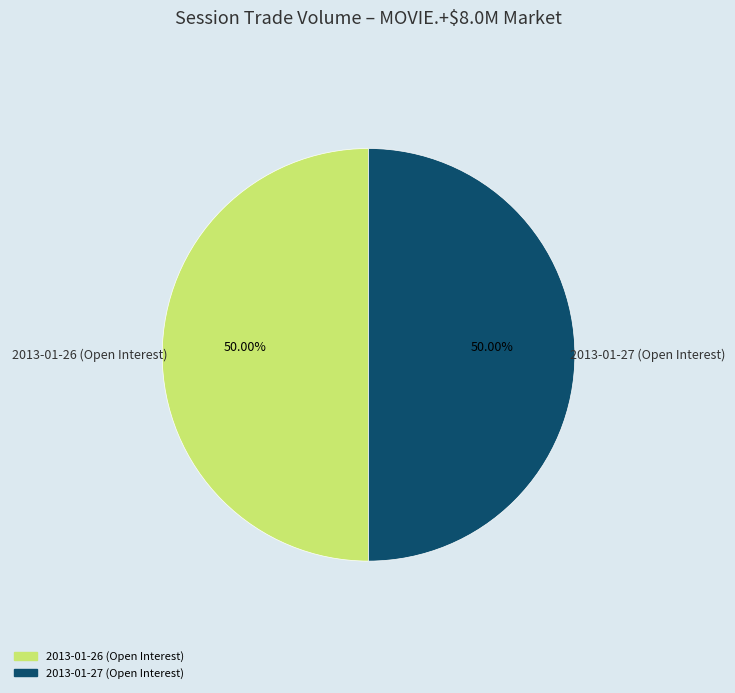

How many slices are in this pie chart?

2